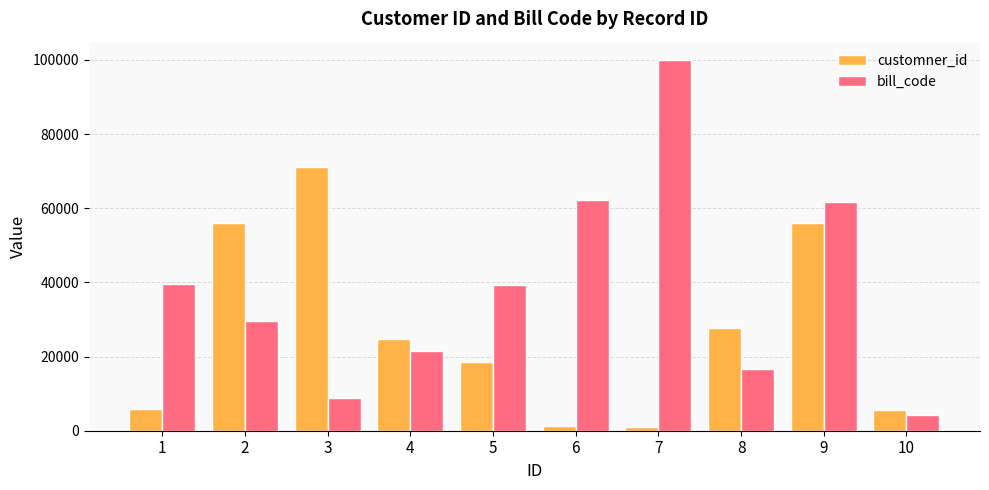

What is the difference between the maximum and second lowest values in the bill_code series?

91224